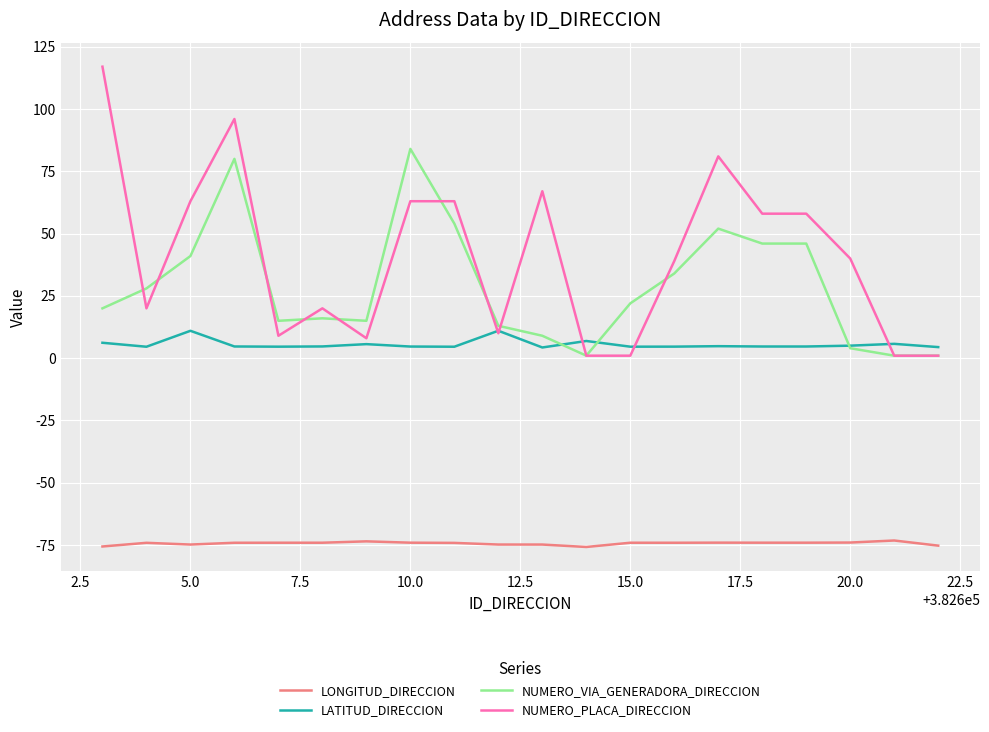

What is the highest value of the LONGITUD_DIRECCION series?

-73.2